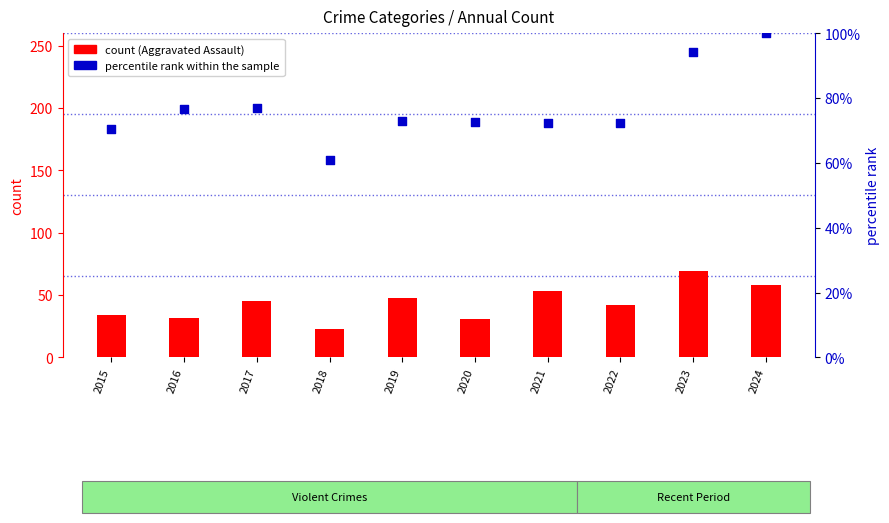

Which series reaches the maximum Y coordinate?

percentile rank within the sample